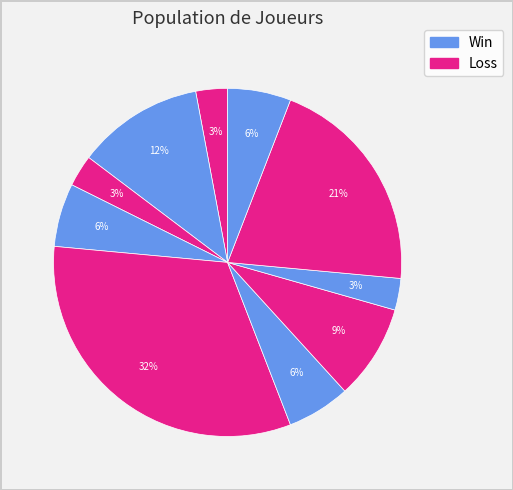

Count the number of slices in the pie.

10